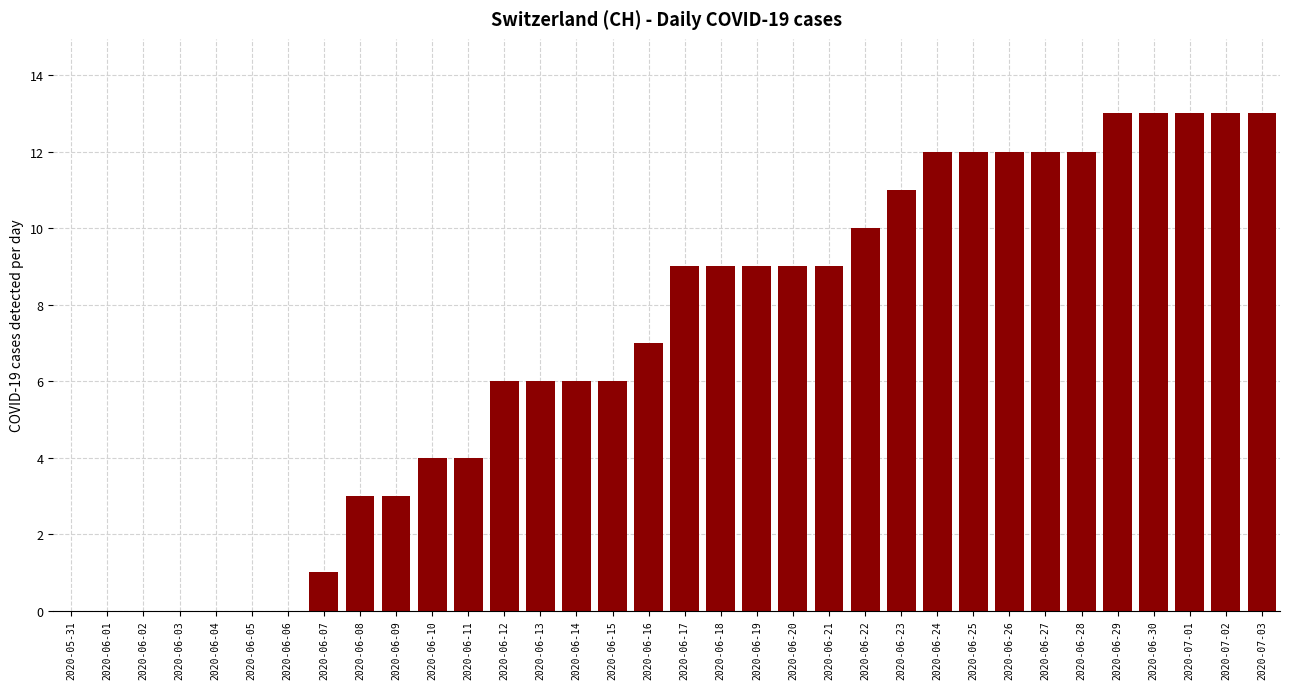

Approximately how many times larger is the value at 2020-06-10 compared to 2020-06-16?

0.6